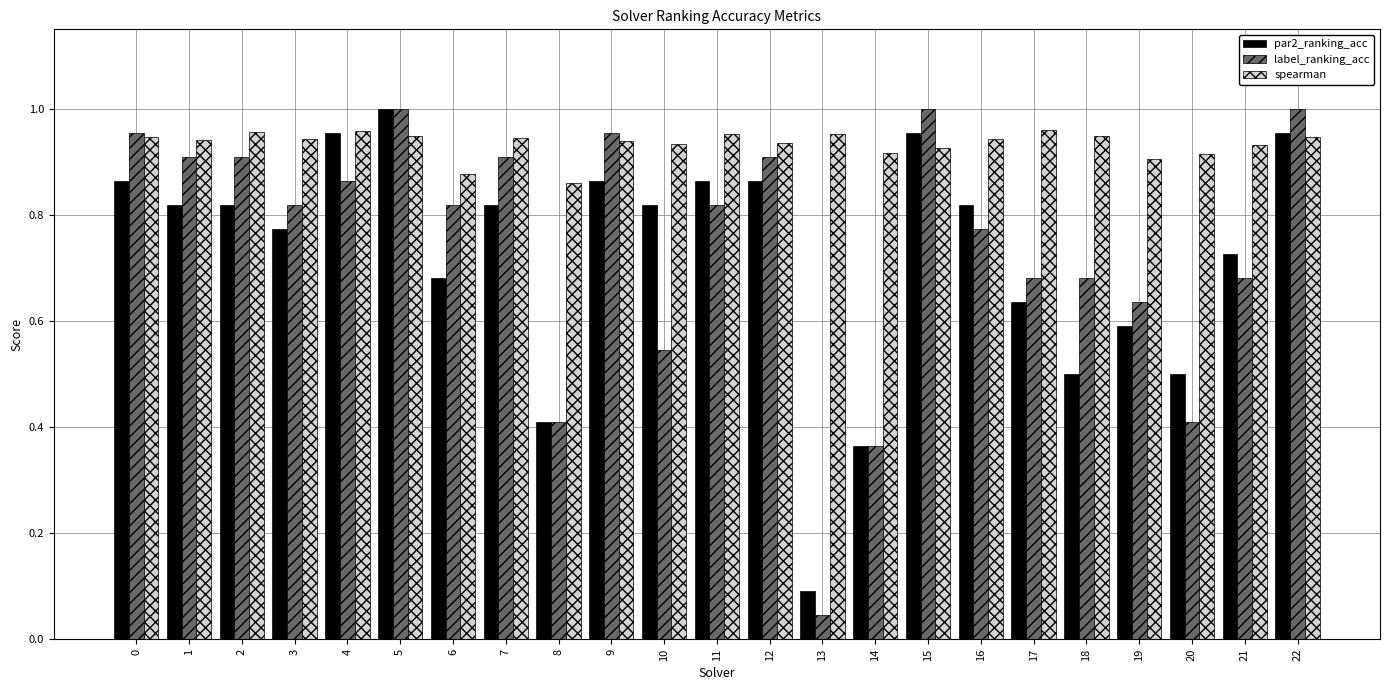

How many distinct data groups are displayed?

3